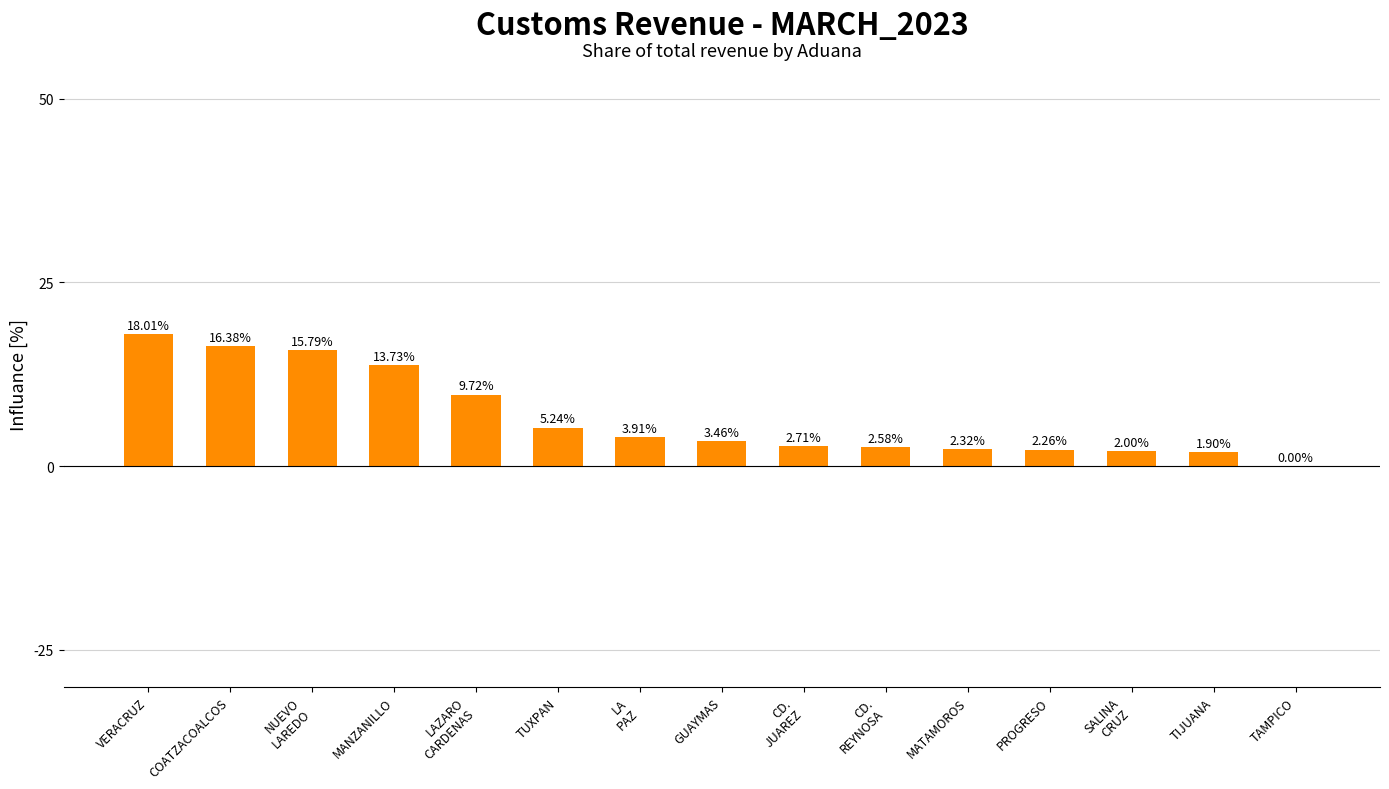

At which label does the data first exceed 3?

VERACRUZ